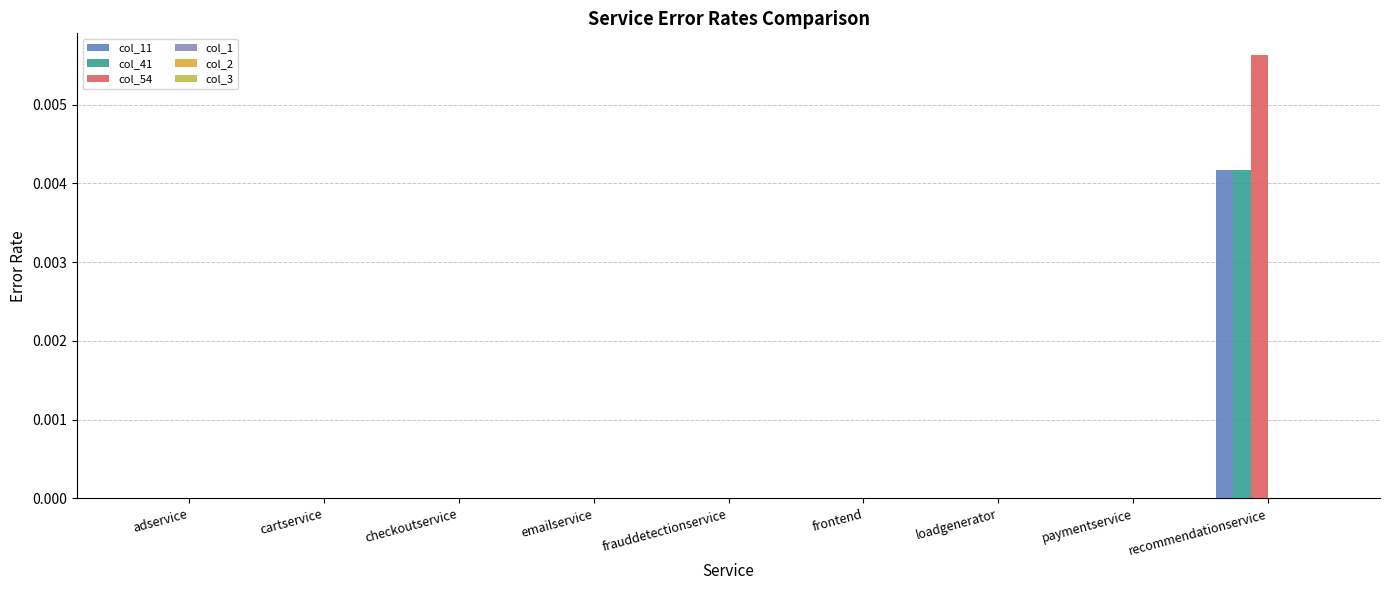

True or false: col_11 has a value of 0.0 at emailservice.

True